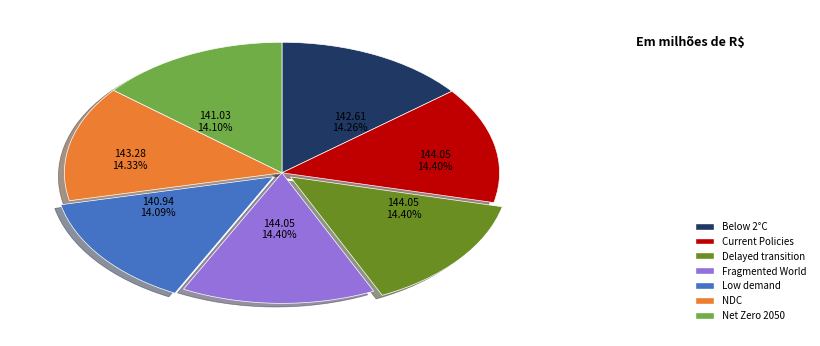

To the nearest percent, what is the average slice percentage?

14%